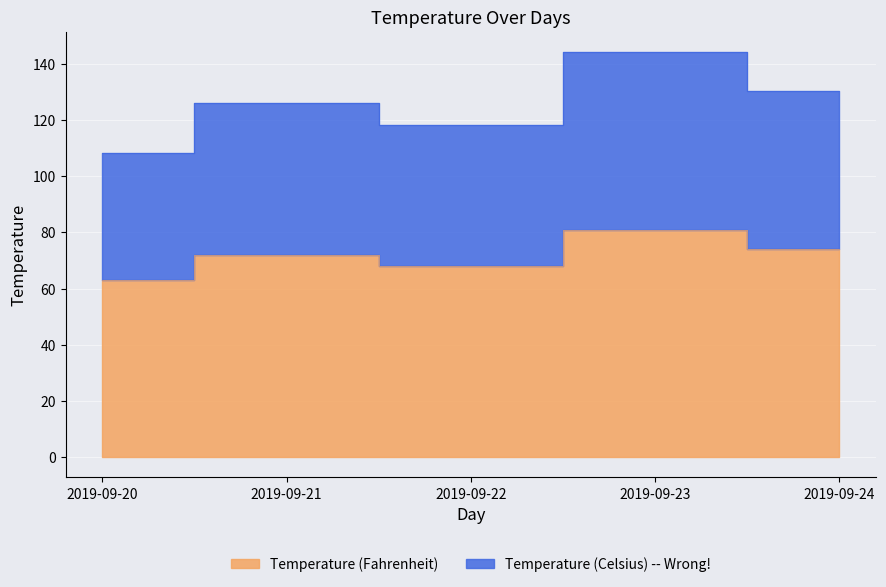

What is the sum of all Temperature (Celsius) -- Wrong! values?

627.1